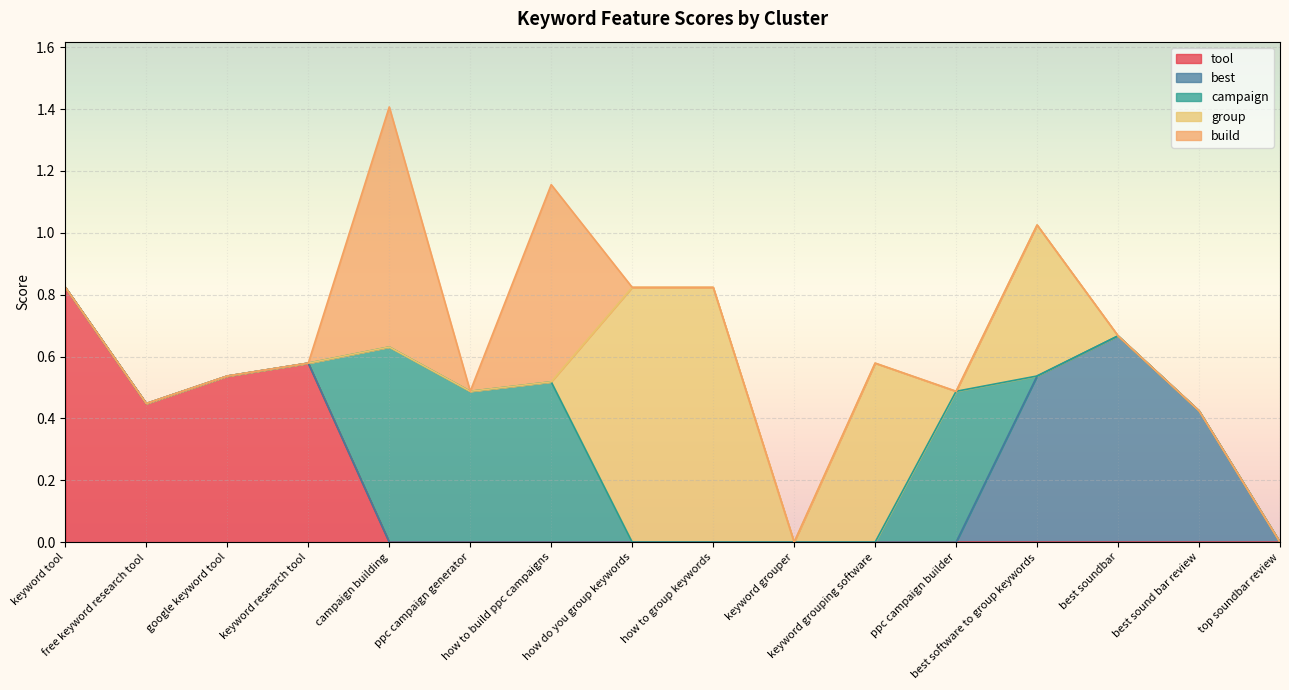

How many values in campaign are above zero?

4